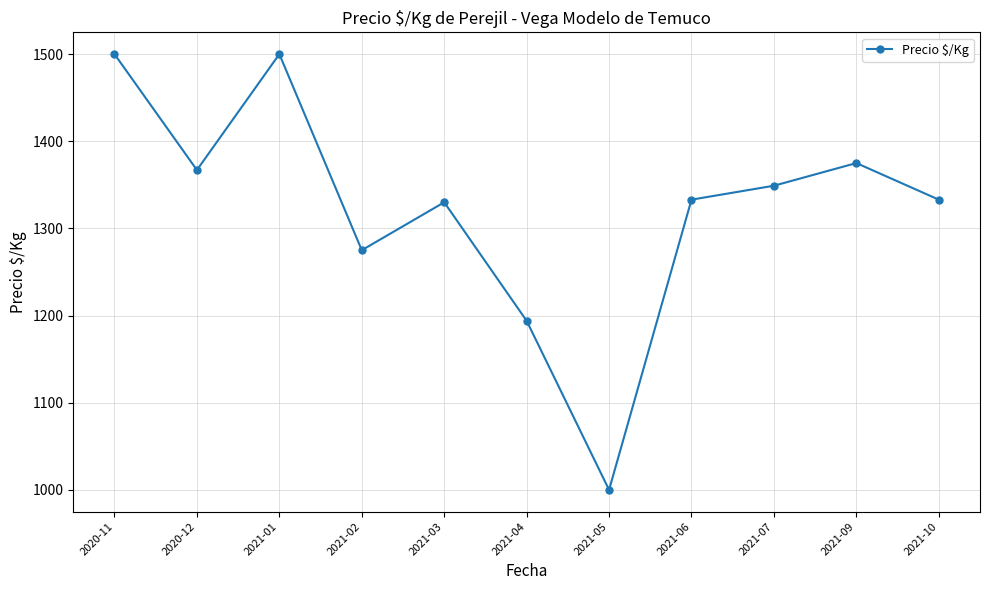

True or false: the data shows 1605 at 2021-05.

False